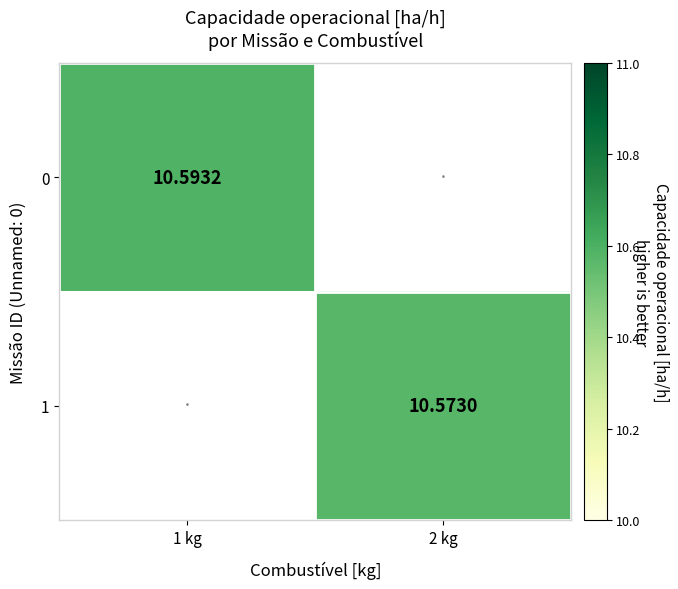

Is the value of 1 at 2 kg greater than the value of 0 at 1 kg?

No